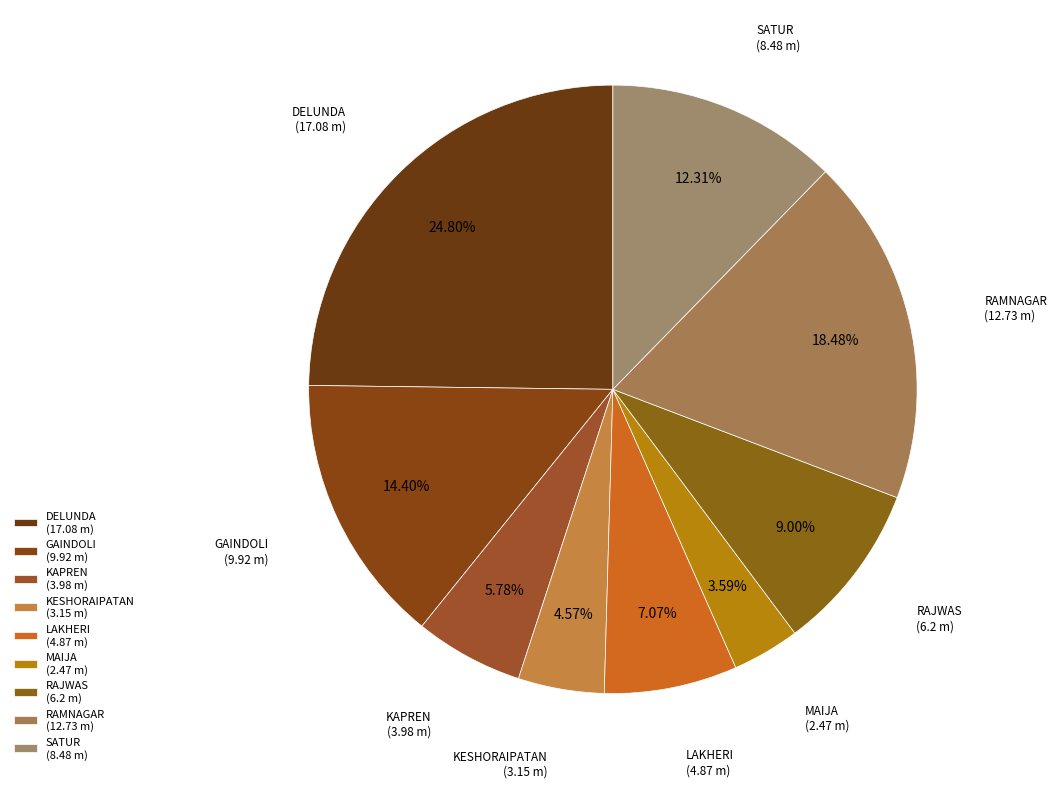

Count the number of slices in the pie.

9